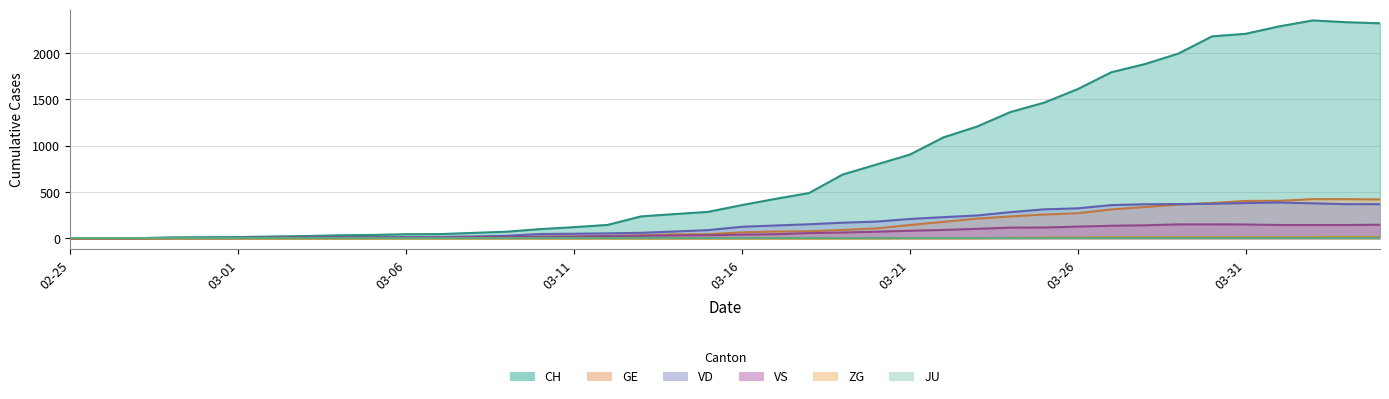

How many values in the GE series are below 66?

20